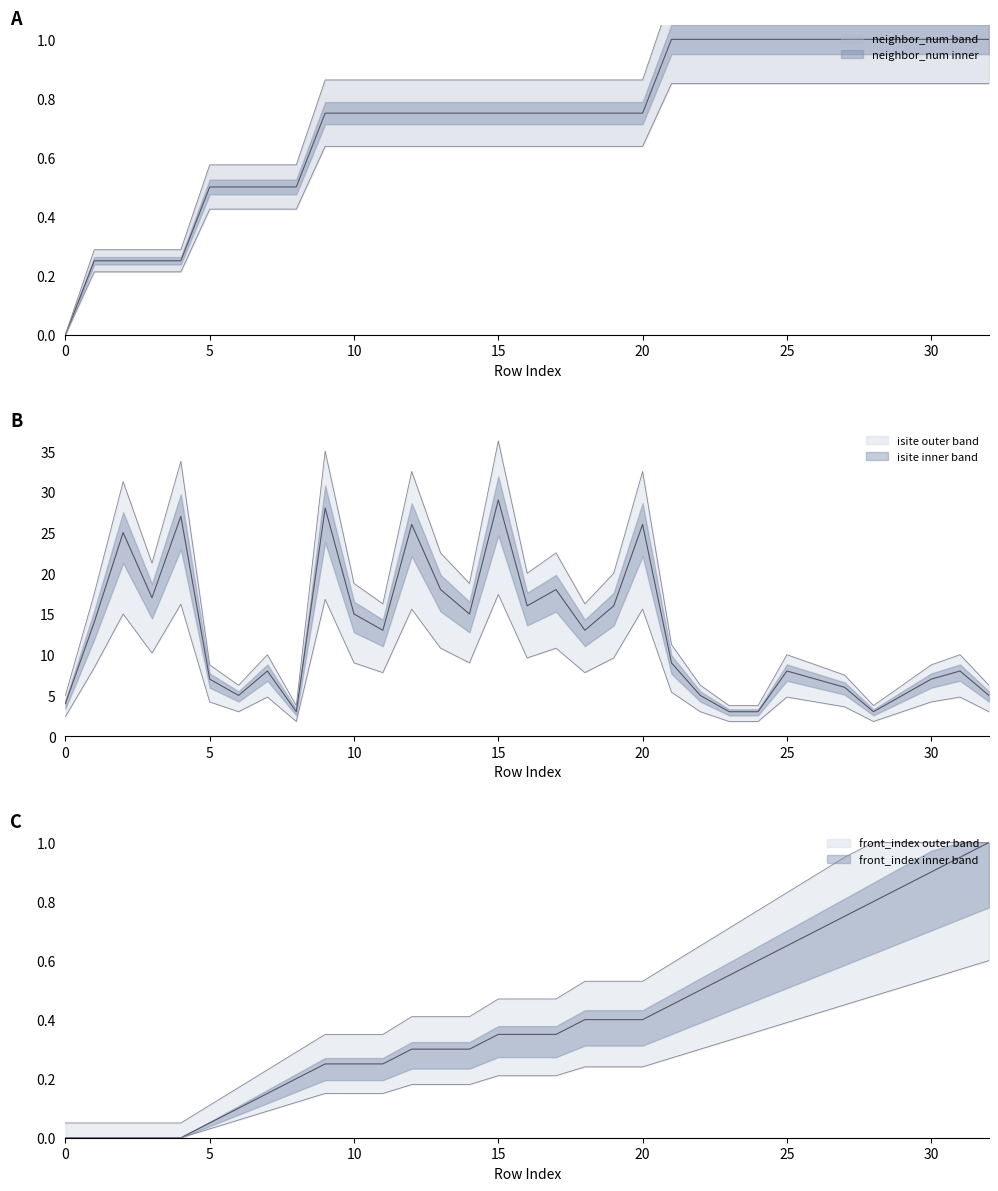

What is the maximum value shown in the chart?

29.0